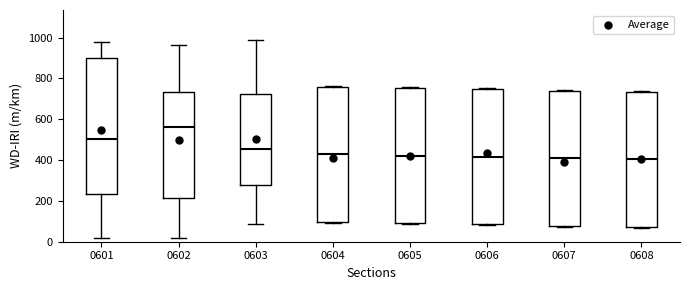

Where does the median line of the box at x = 0602 sit on the y-axis? The values are not printed on the chart, so give them approximately, as read against the axis.

560